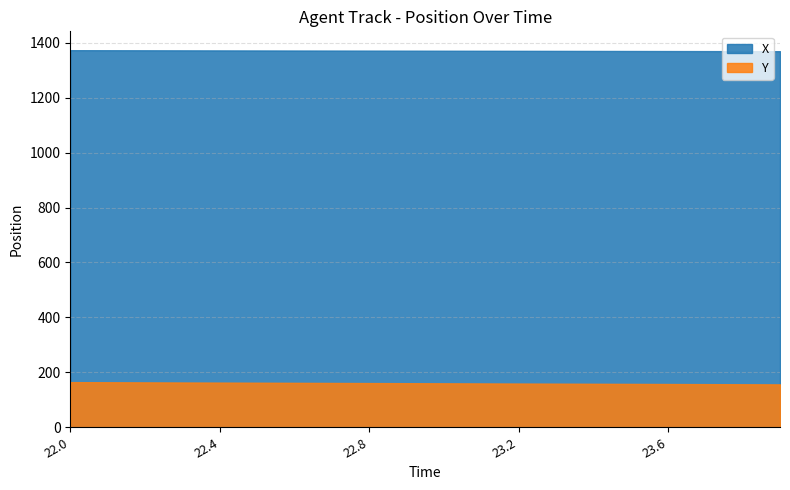

Is the value of X at 23.1 greater than the value of Y at 22.1?

Yes